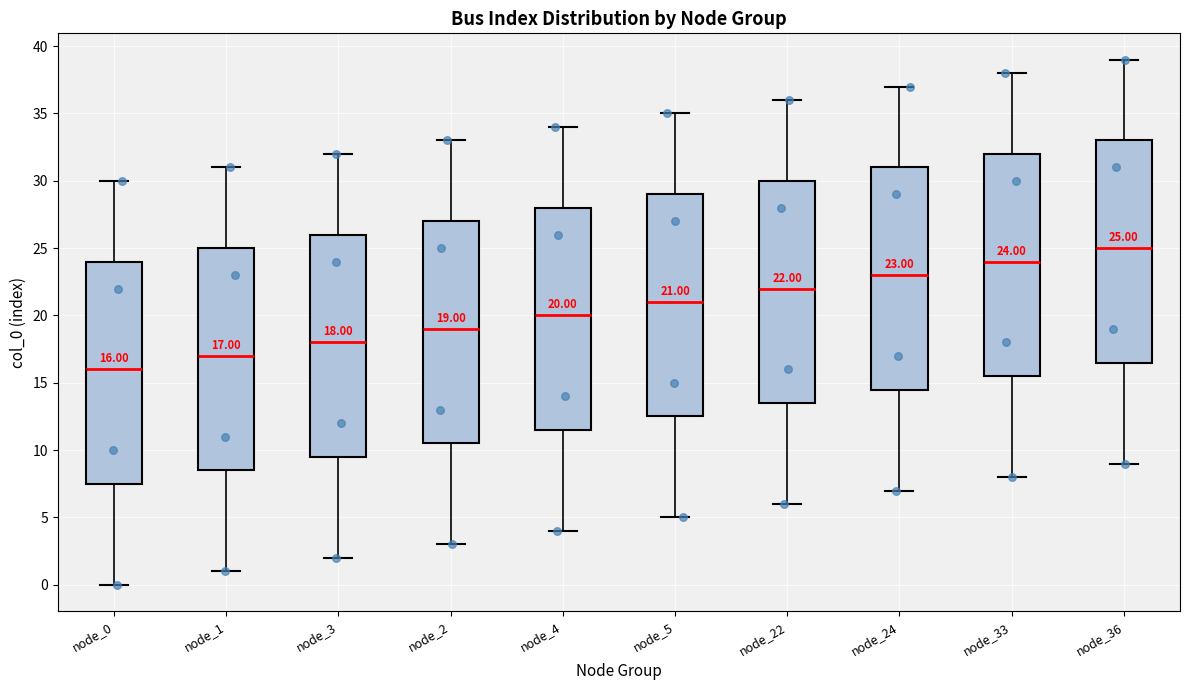

Which box has the highest median line?

node_36